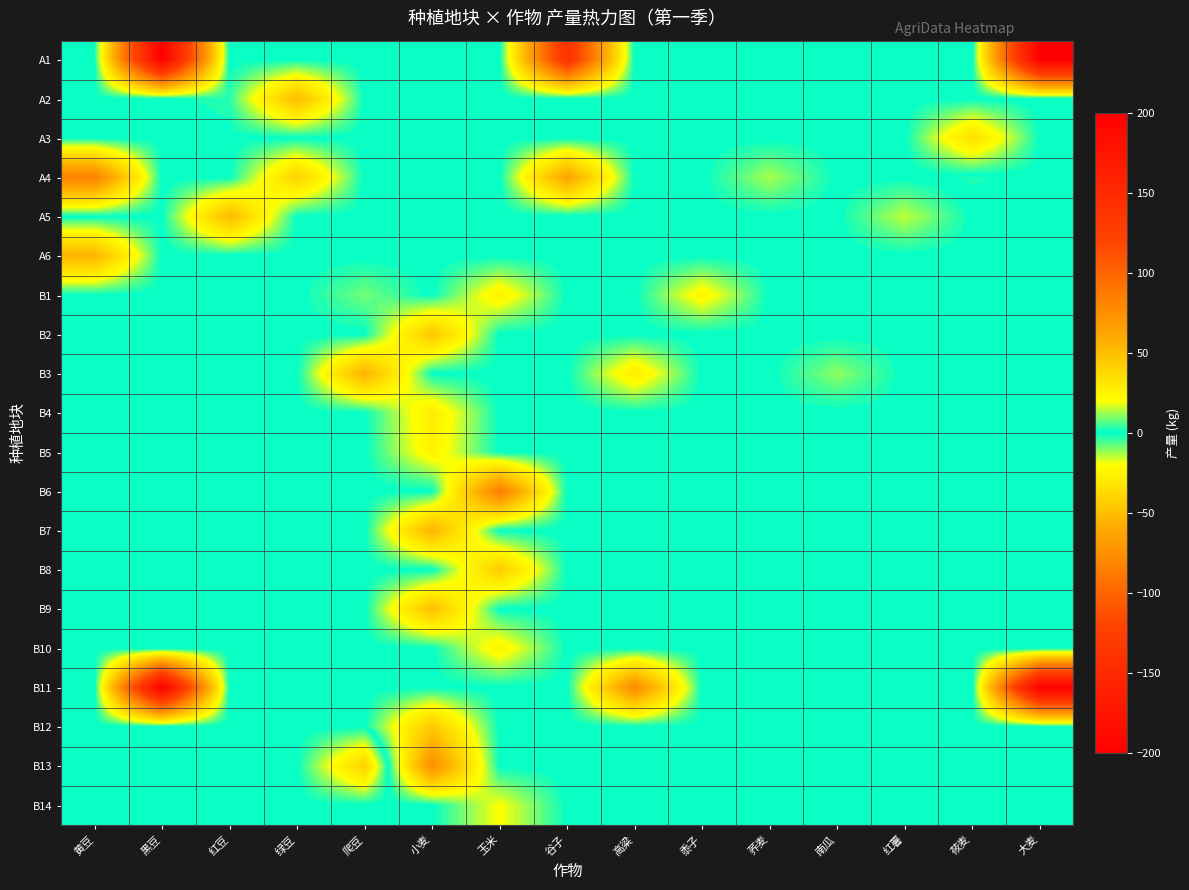

At which category is the sum across all series the highest?

小麦